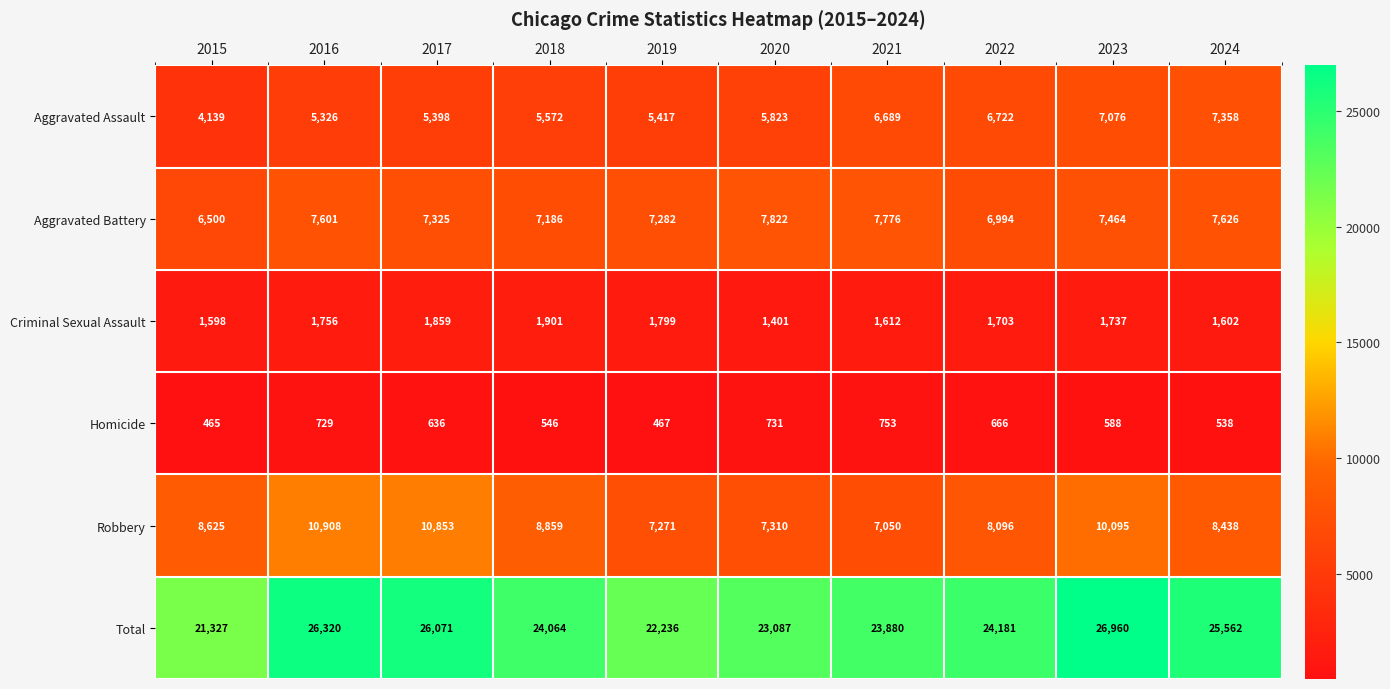

How many data points in Homicide are less than 636?

5